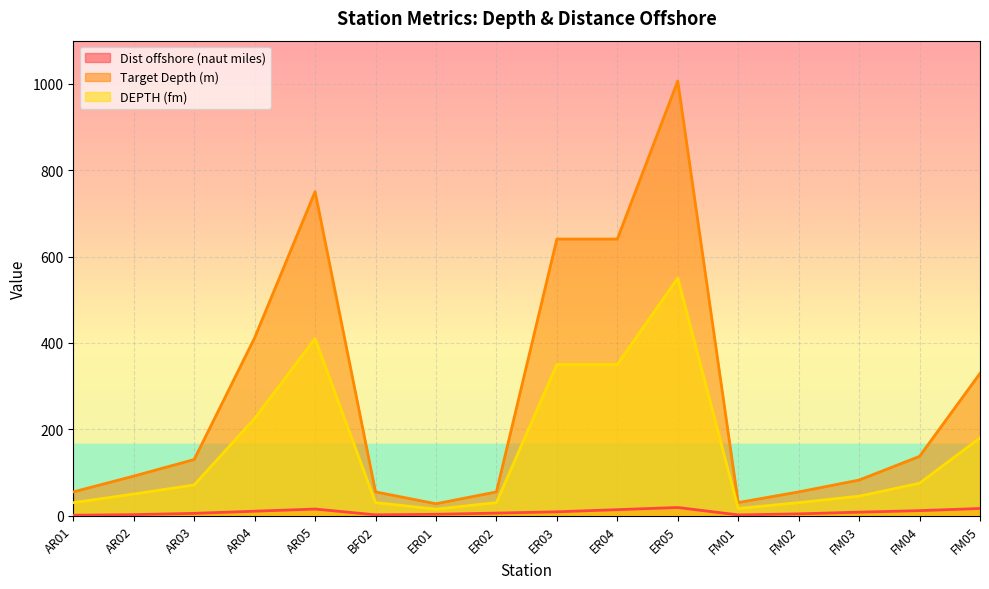

What is the difference between the highest and lowest values at ER02?

49.1